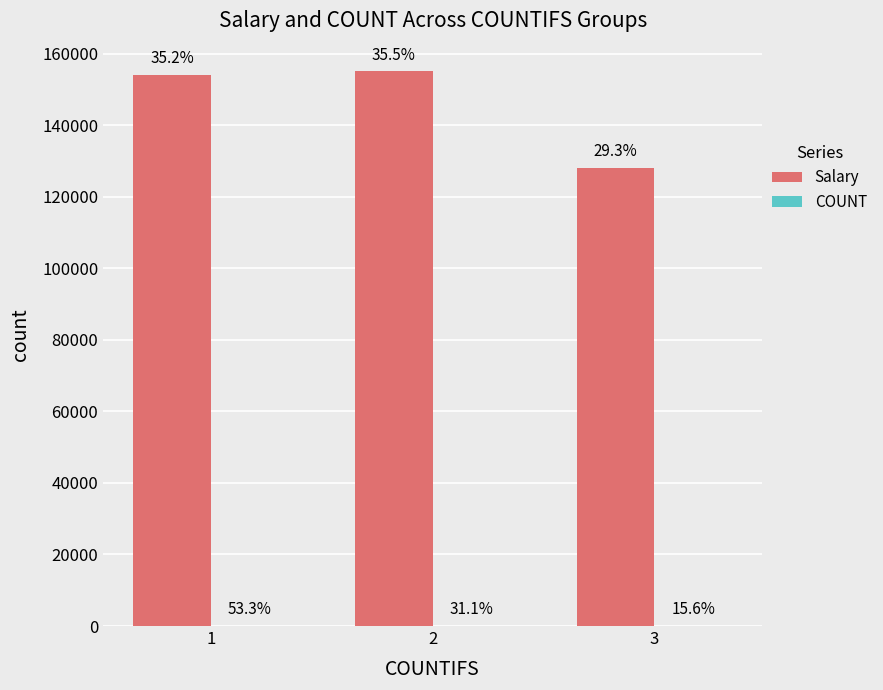

How many groups of bars are there?

3